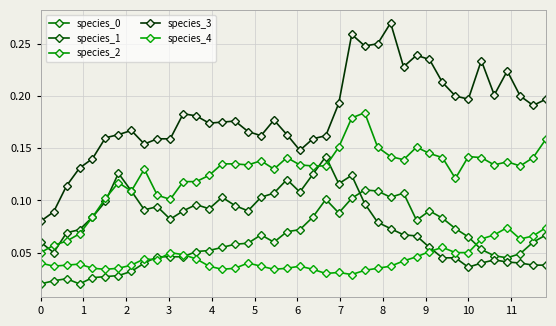

Count the number of categories in the chart.

40